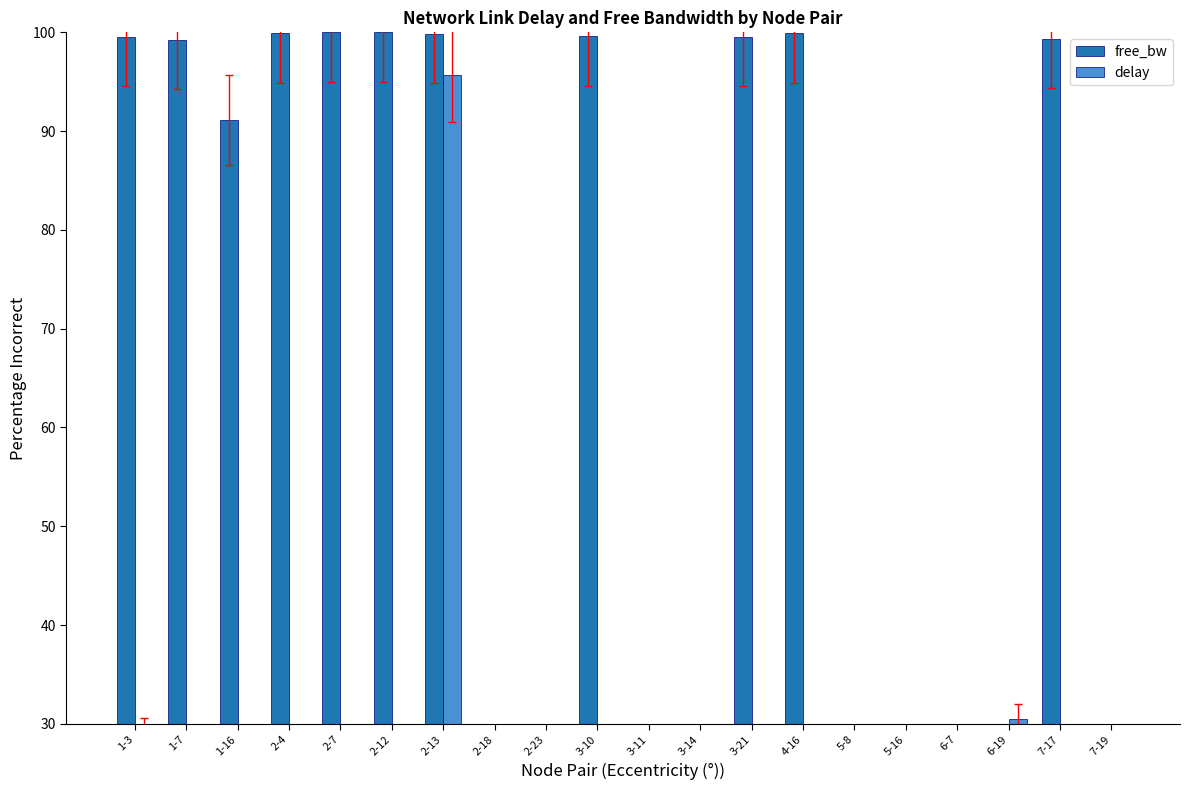

How many bars are there in total?

40